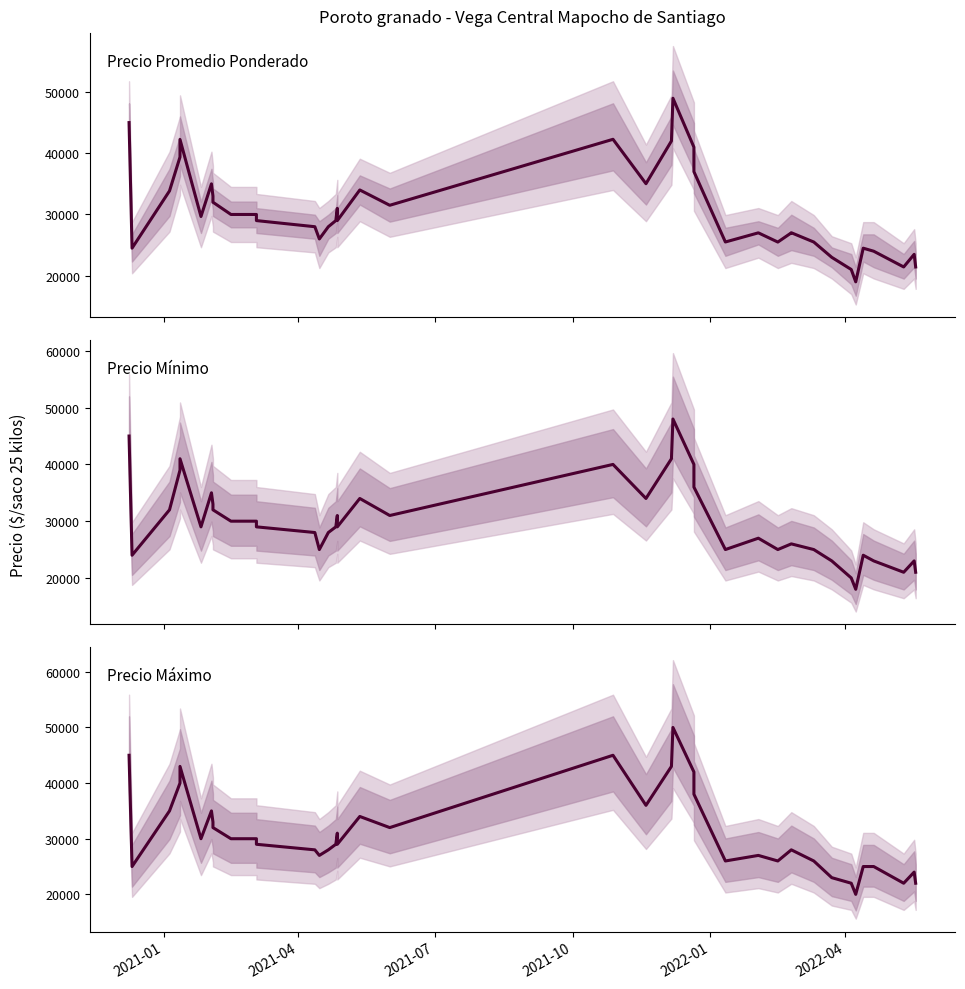

The value of Precio Promedio Ponderado at 37 is 9374. True or false?

False